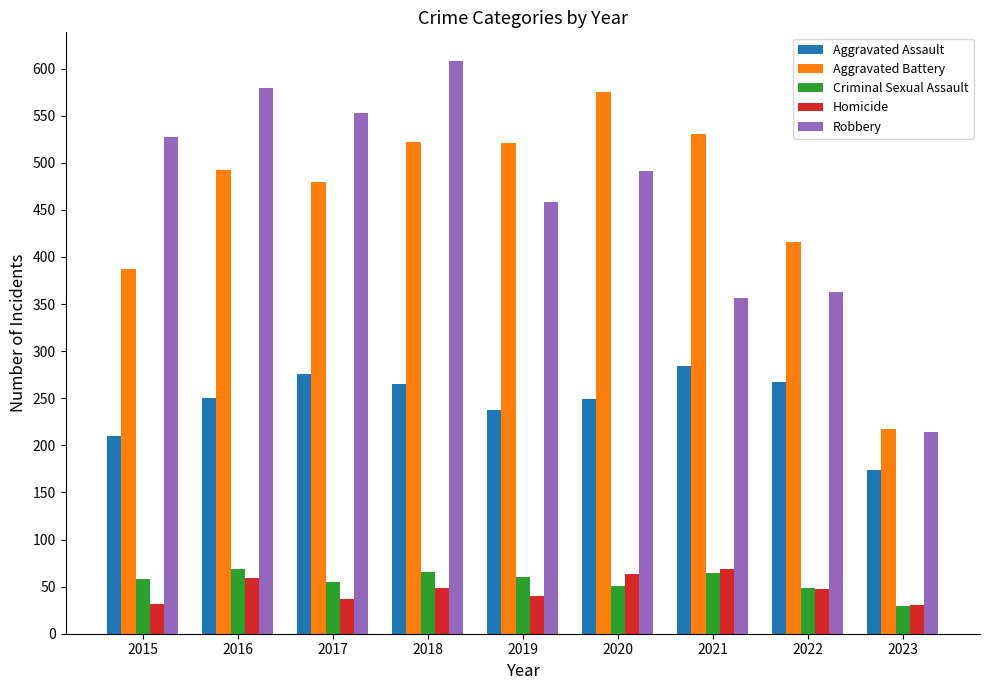

How many series are shown in this chart?

5